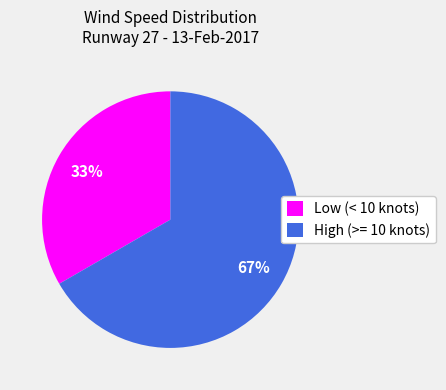

Which has a higher value, Low (< 10 knots) or High (>= 10 knots)?

High (>= 10 knots)